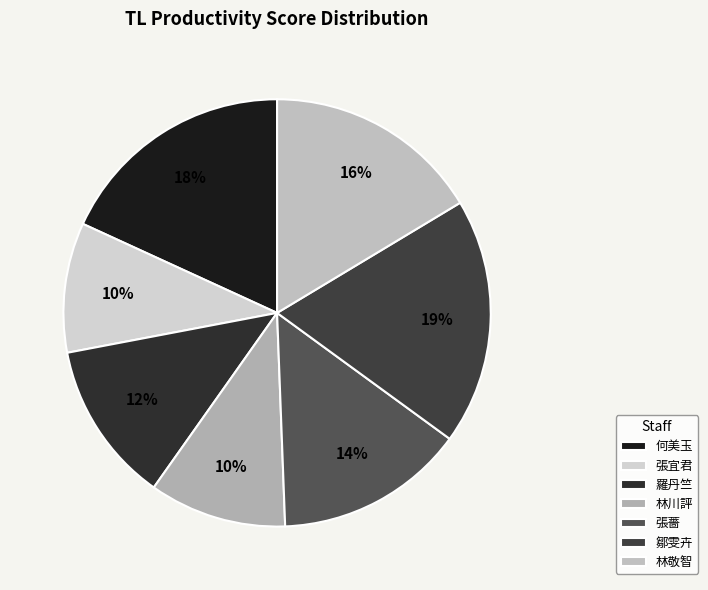

The 林敬智 slice represents 5% of the pie. True or false?

False